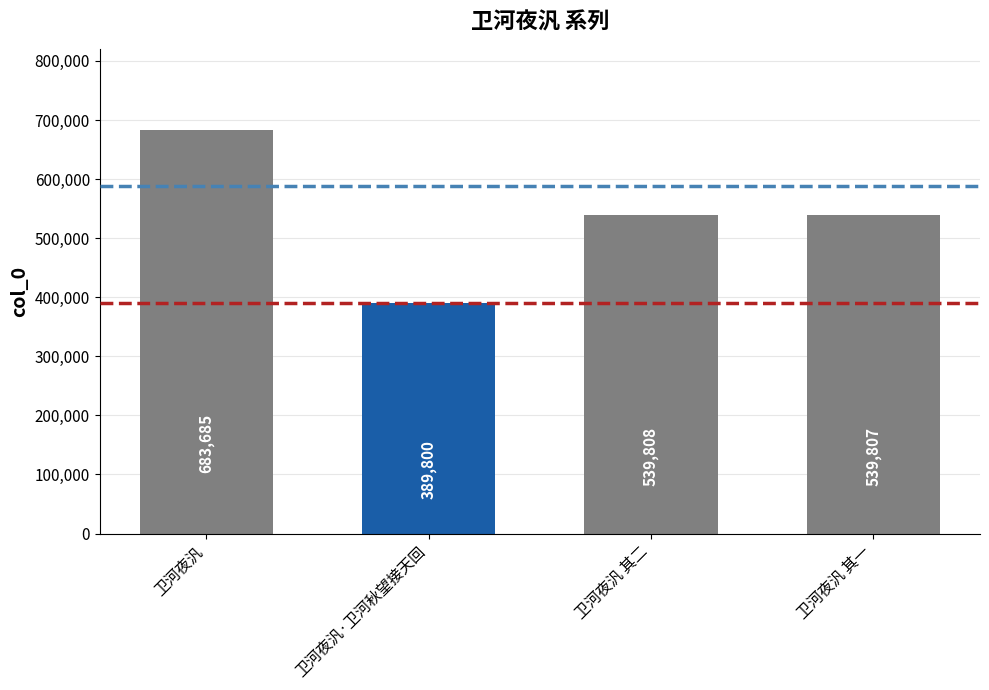

Reading left to right, transcribe all the data shown in this chart.

683685	389800	539808	539807